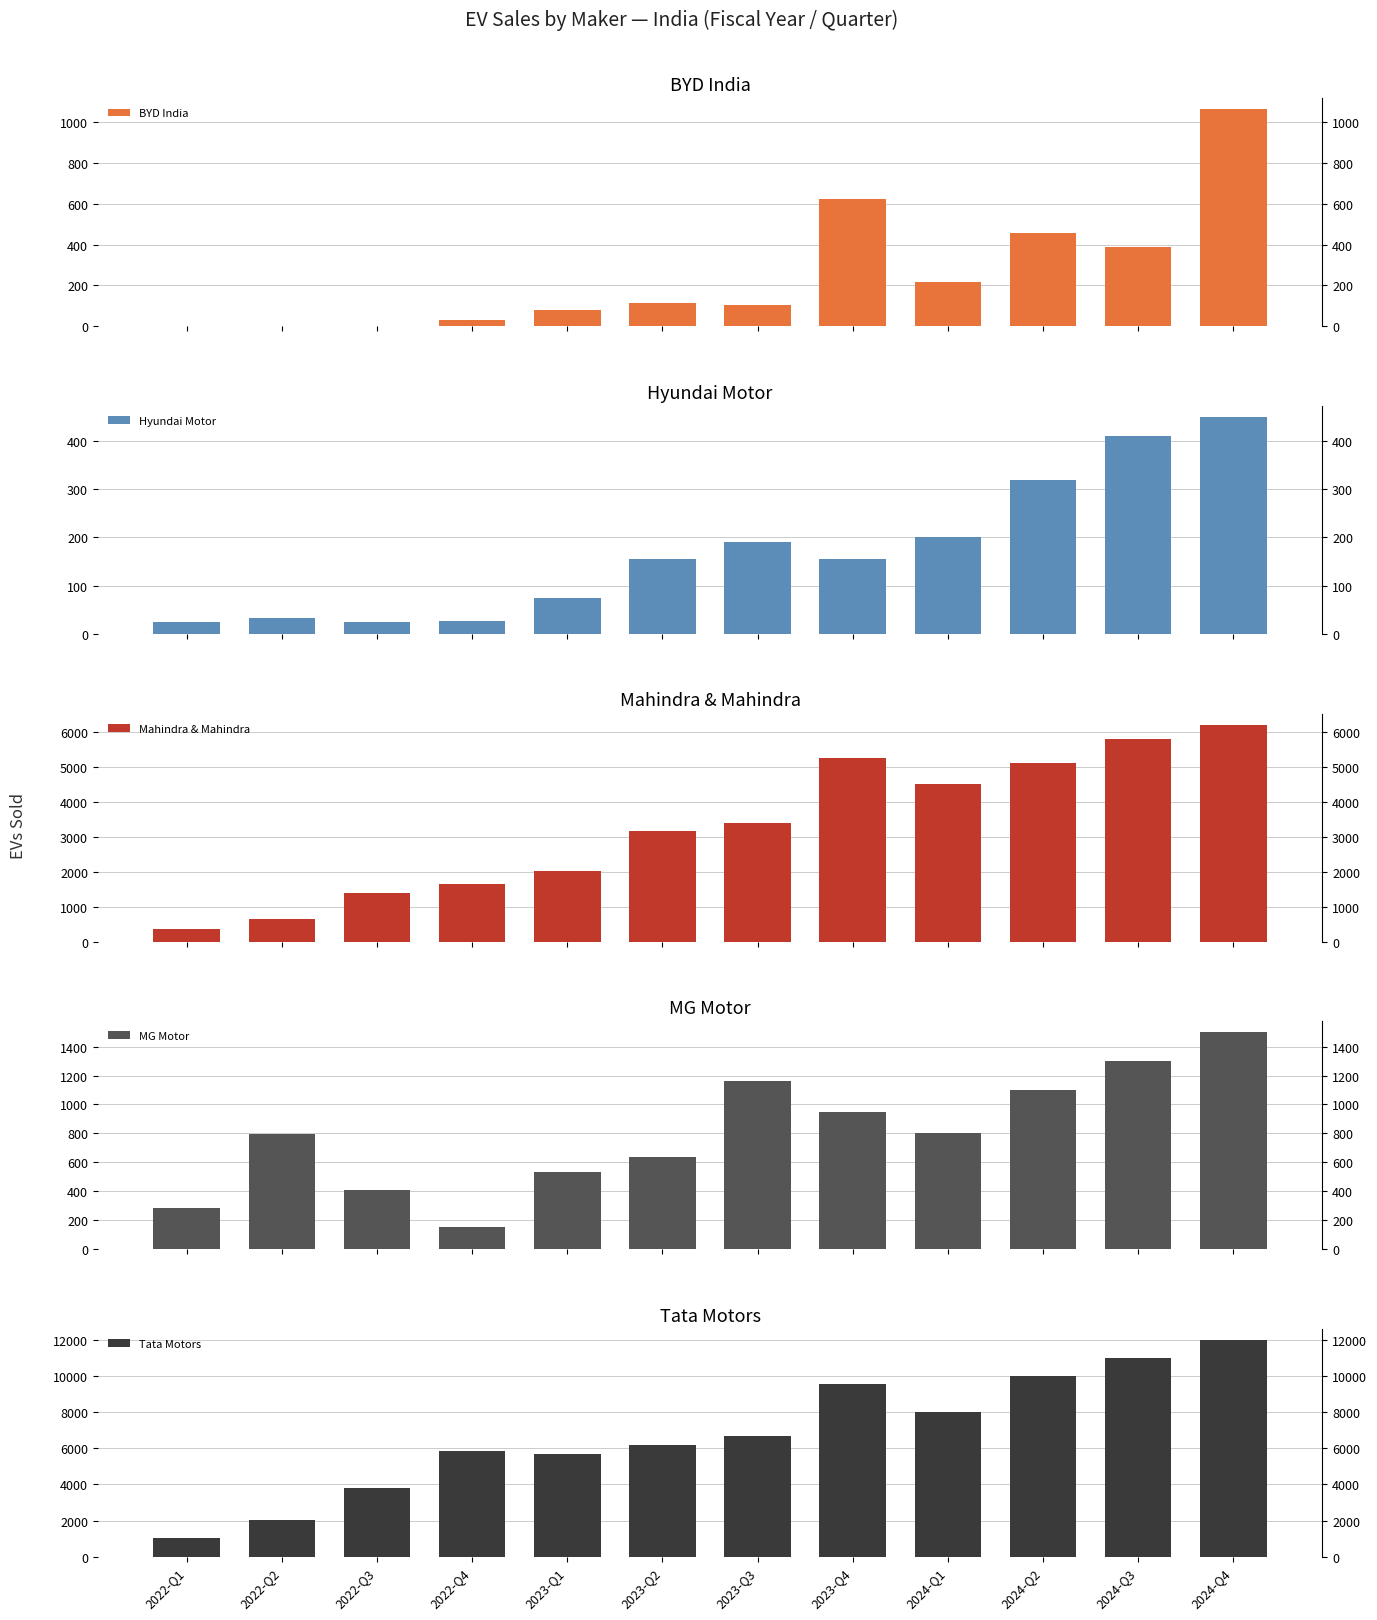

At 2024-Q2, list the series in order from smallest to largest.

Hyundai Motor, BYD India, MG Motor, Mahindra & Mahindra, Tata Motors